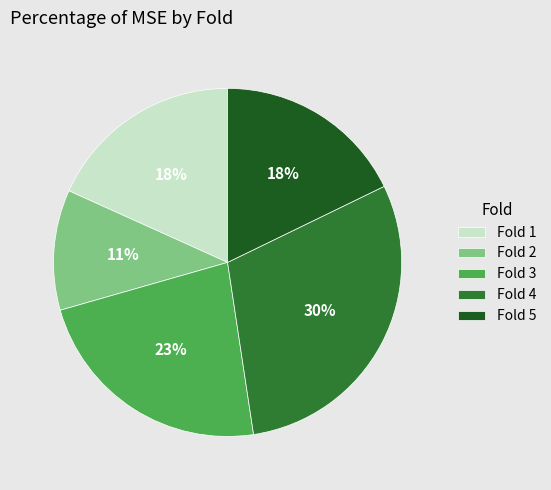

Which category has the smallest portion of the pie?

Fold 2